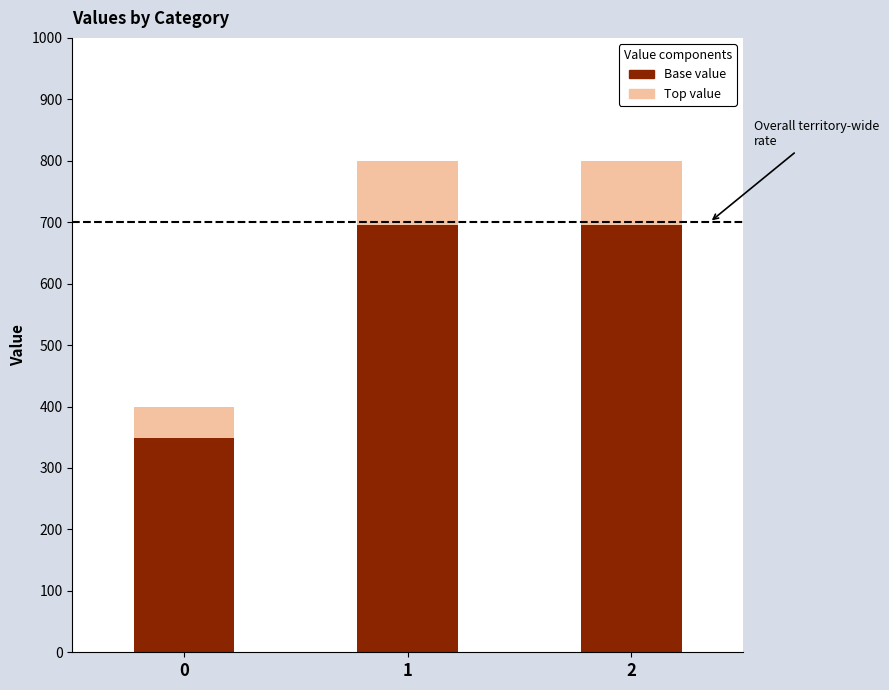

The Base value series shows 348 at 0. True or false?

True